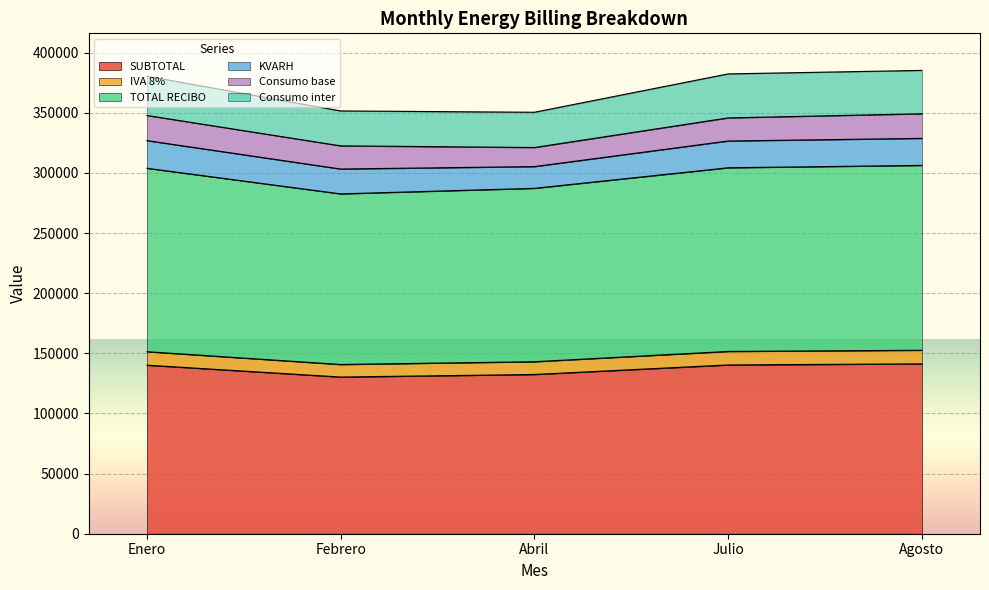

True or false: SUBTOTAL has a value of 141271.0 at Agosto.

True